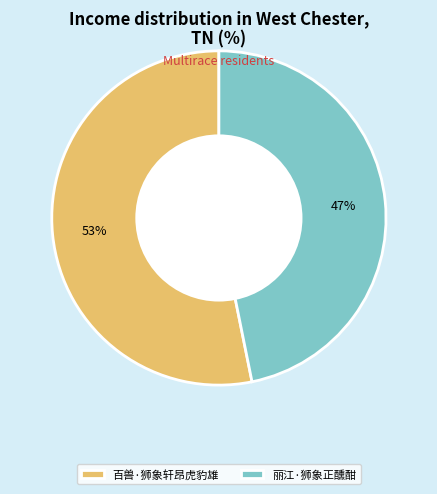

What is the smallest slice in the pie chart?

丽江·狮象正醺酣